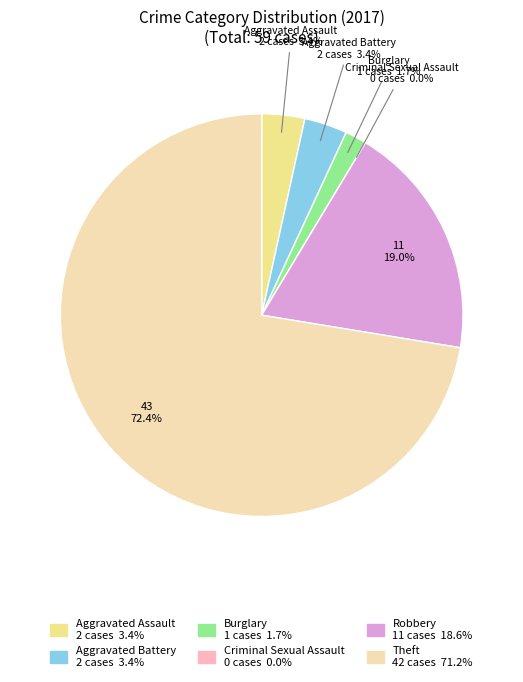

What percentage is NOT represented by Burglary?

98.3%